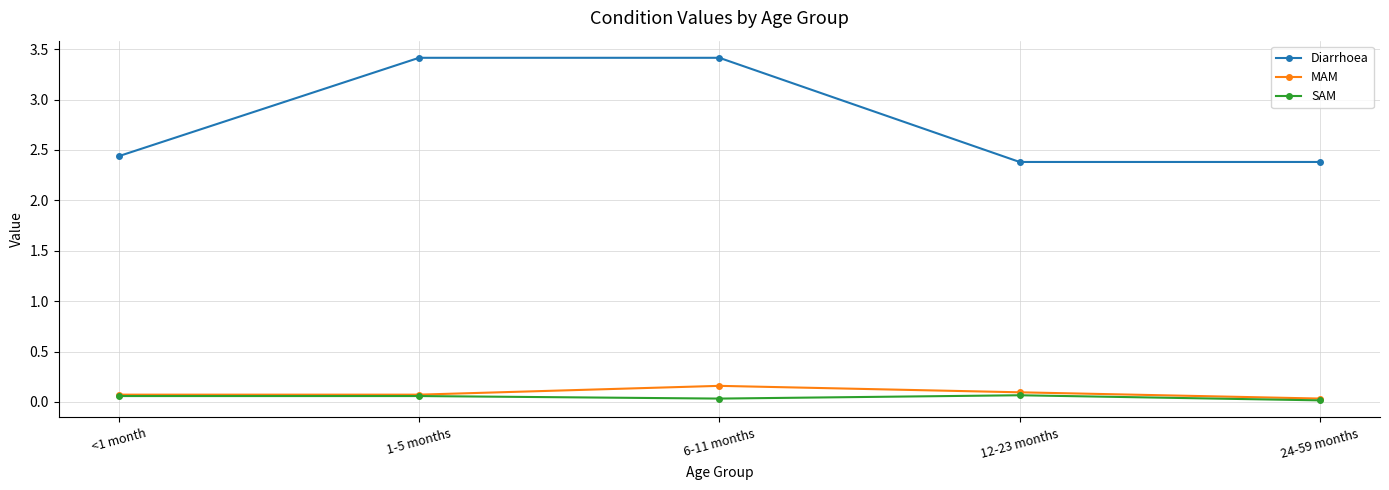

What is the label of the 4th point from the right?

1-5 months